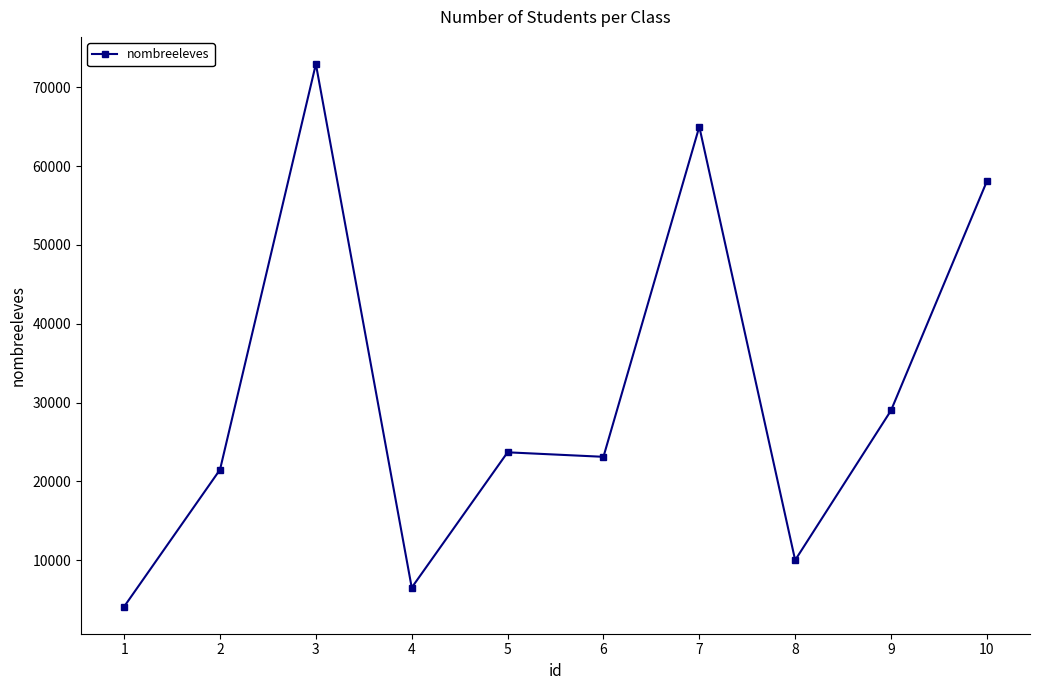

What is the minimum value shown in the chart?

4110